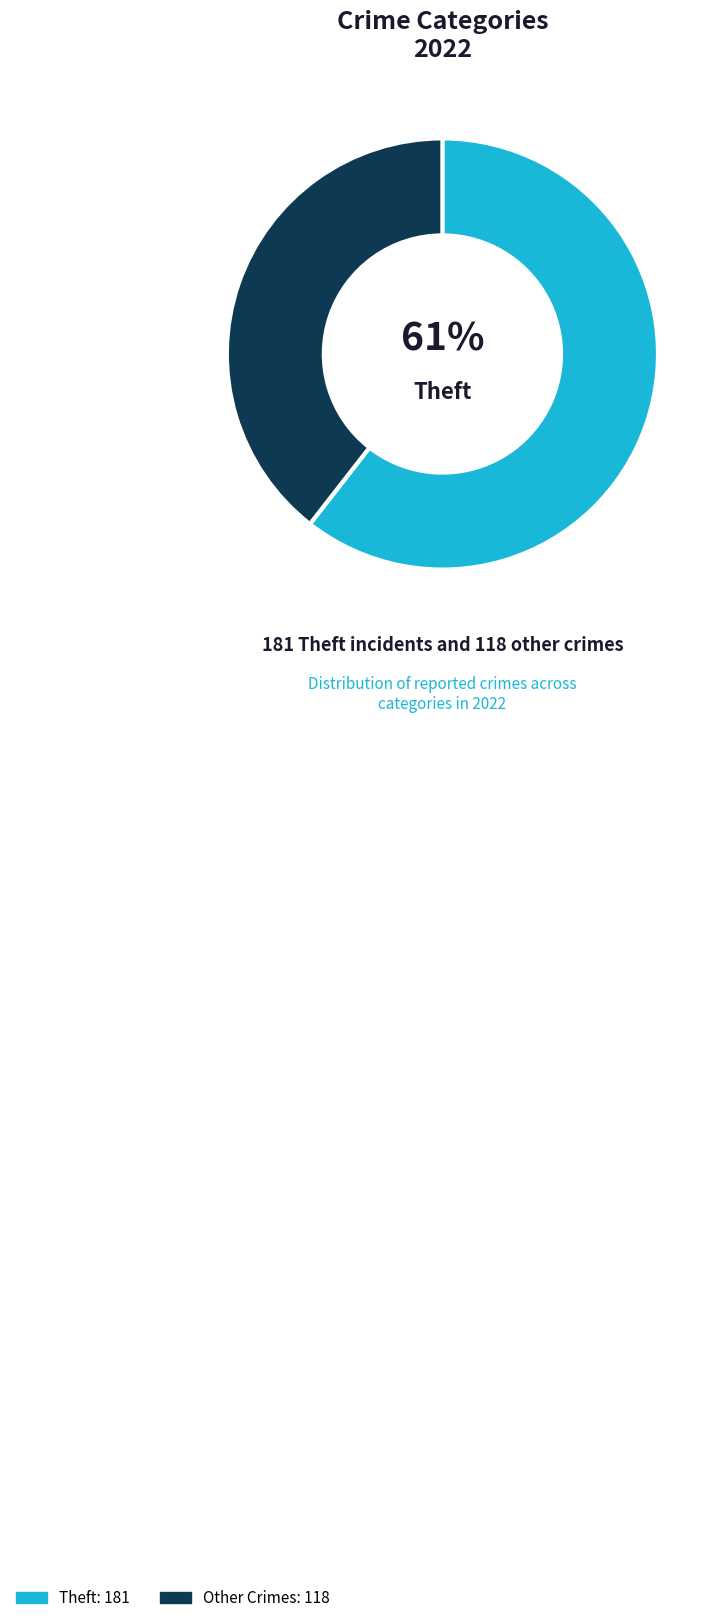

Is there any slice that represents more than half of the pie?

Yes